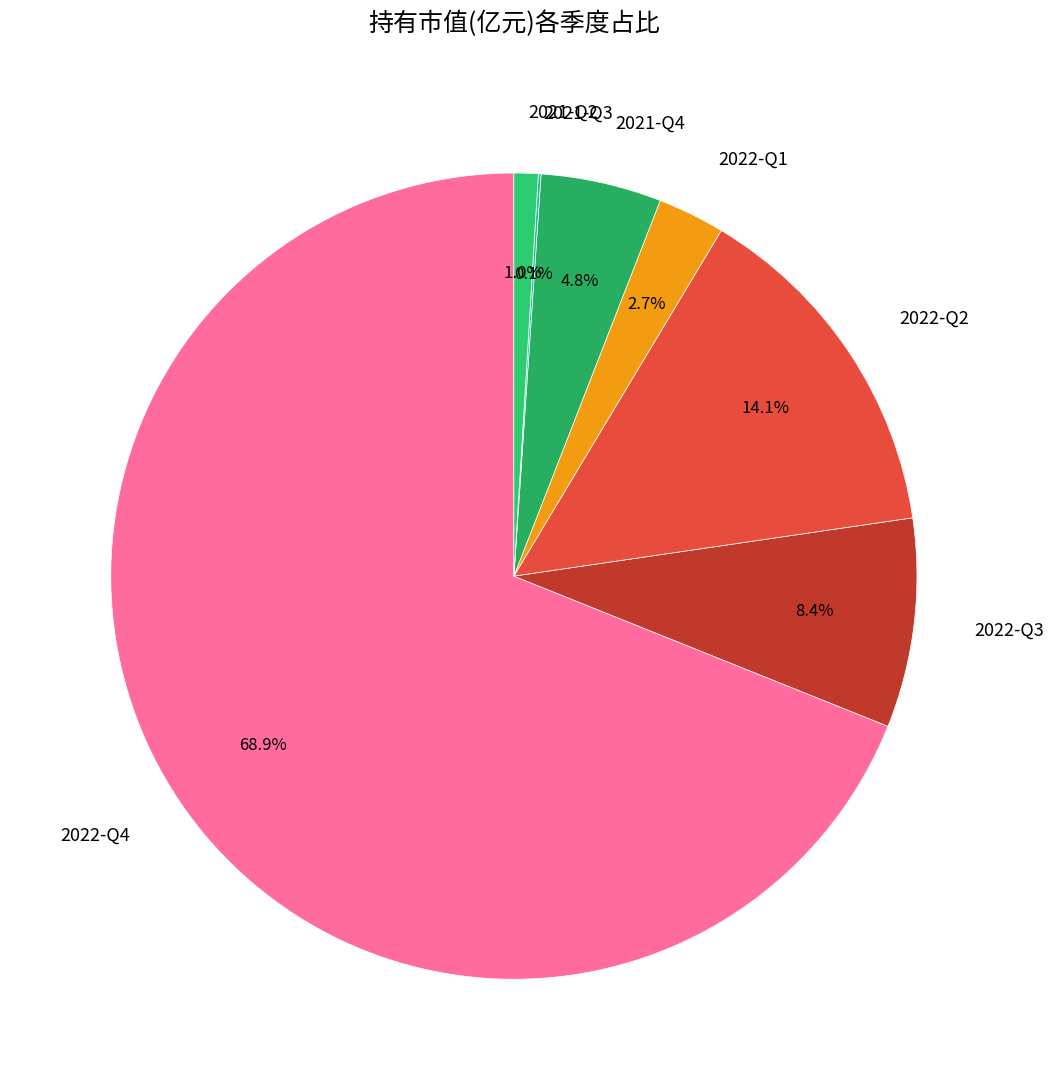

True or false: 2022-Q1 accounts for 3% of the total.

True